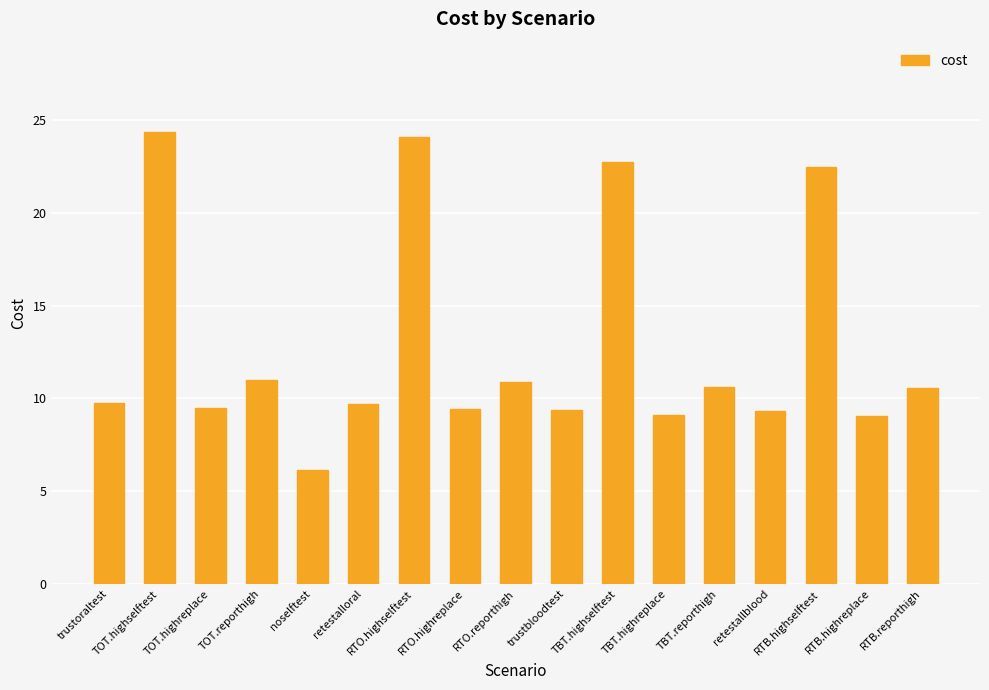

How many bars are there in total?

17